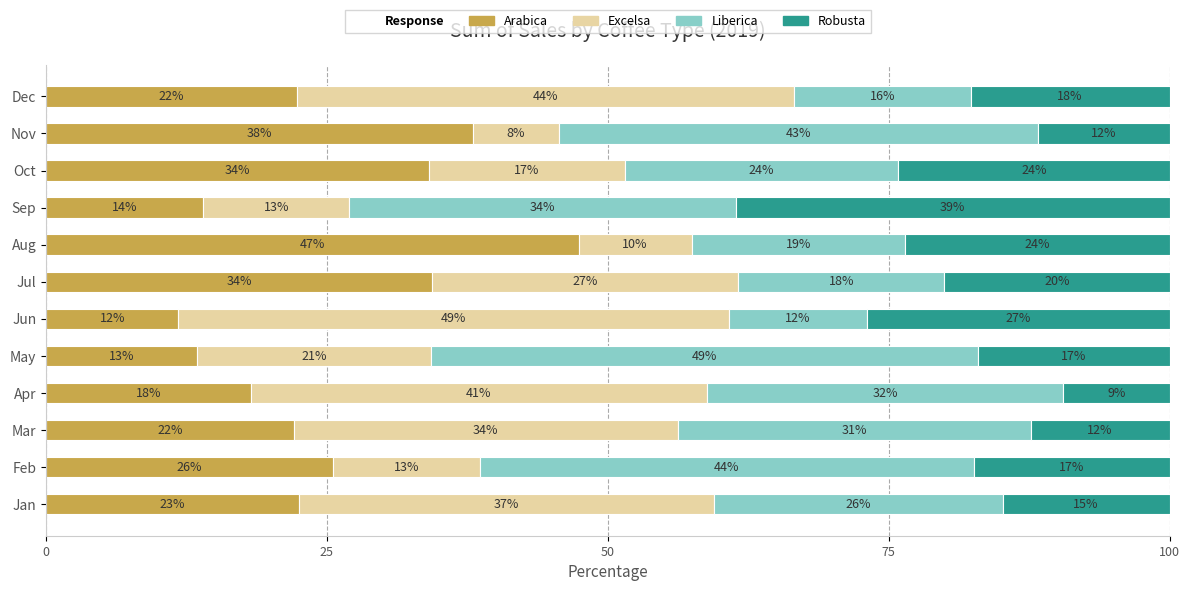

What is the total value across all series at Apr?

100.0